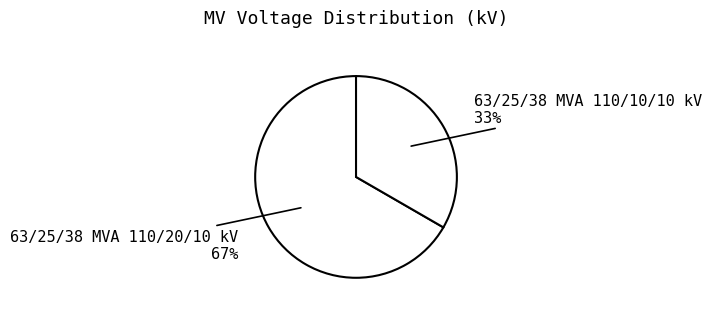

Which slice is the largest?

63/25/38 MVA 110/20/10 kV